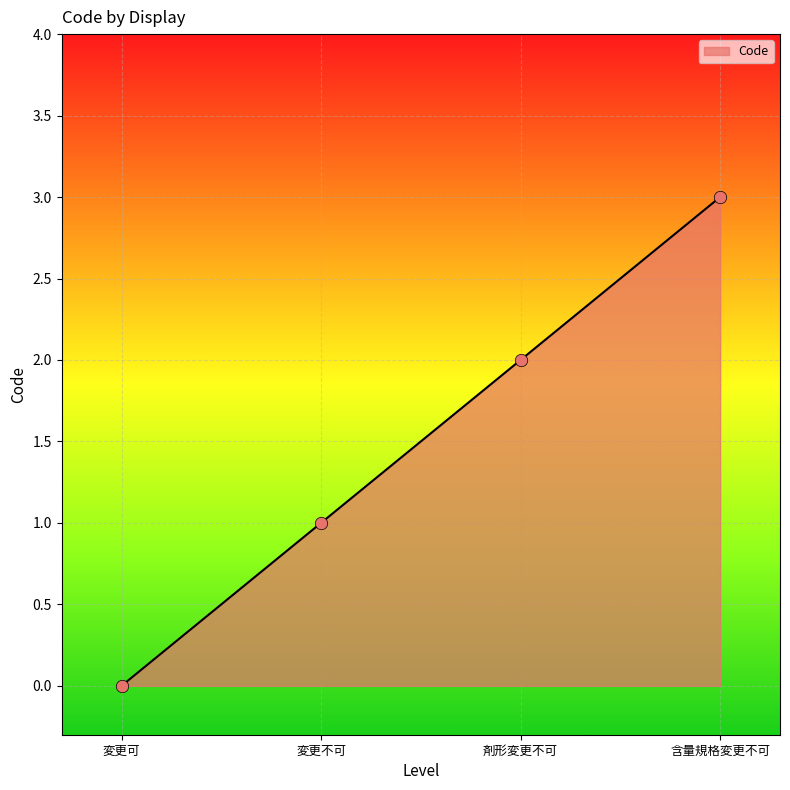

What is the change in value from 変更可 to 剤形変更不可?

+2